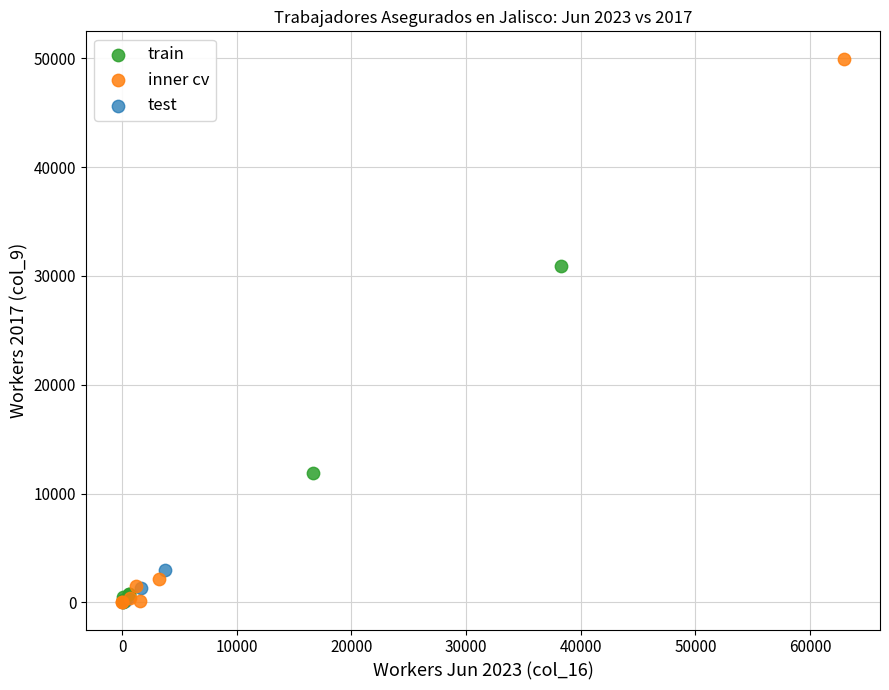

Which series has the largest Y range (max minus min)?

inner cv